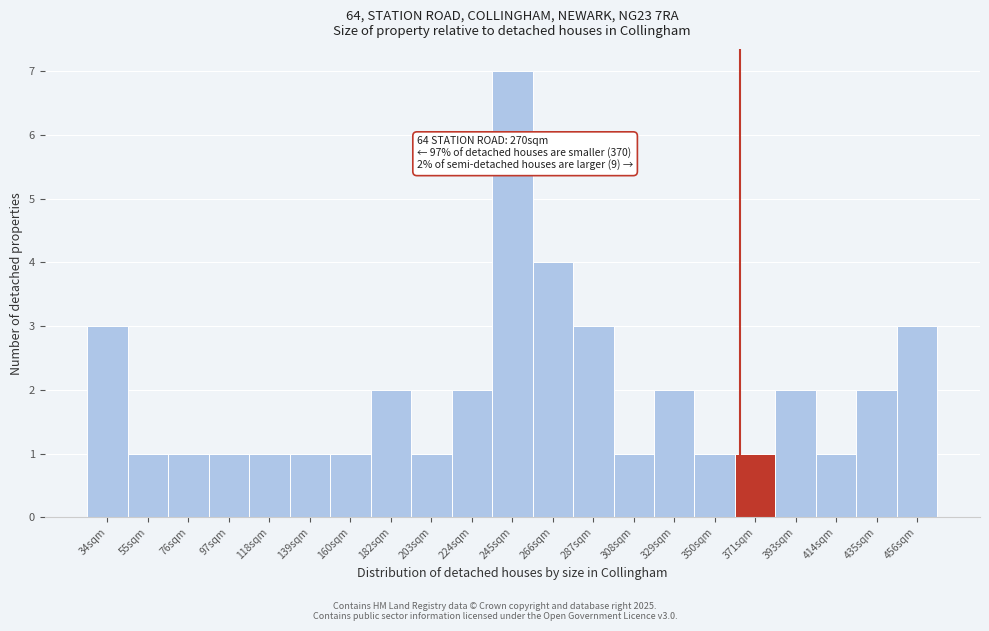

Reading right to left, extract all data points from this chart.

456sqm=3	435sqm=2	414sqm=1	393sqm=2	371sqm=1	350sqm=1	329sqm=2	308sqm=1	287sqm=3	266sqm=4	245sqm=7	224sqm=2	203sqm=1	182sqm=2	160sqm=1	139sqm=1	118sqm=1	97sqm=1	76sqm=1	55sqm=1	34sqm=3